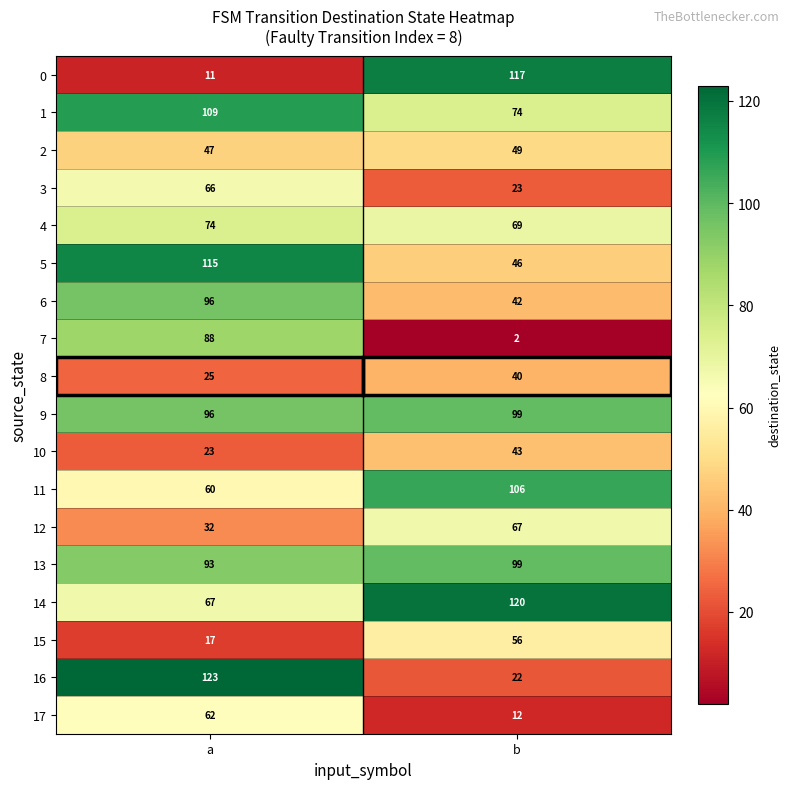

Is it true that 2 equals 49 at b?

True